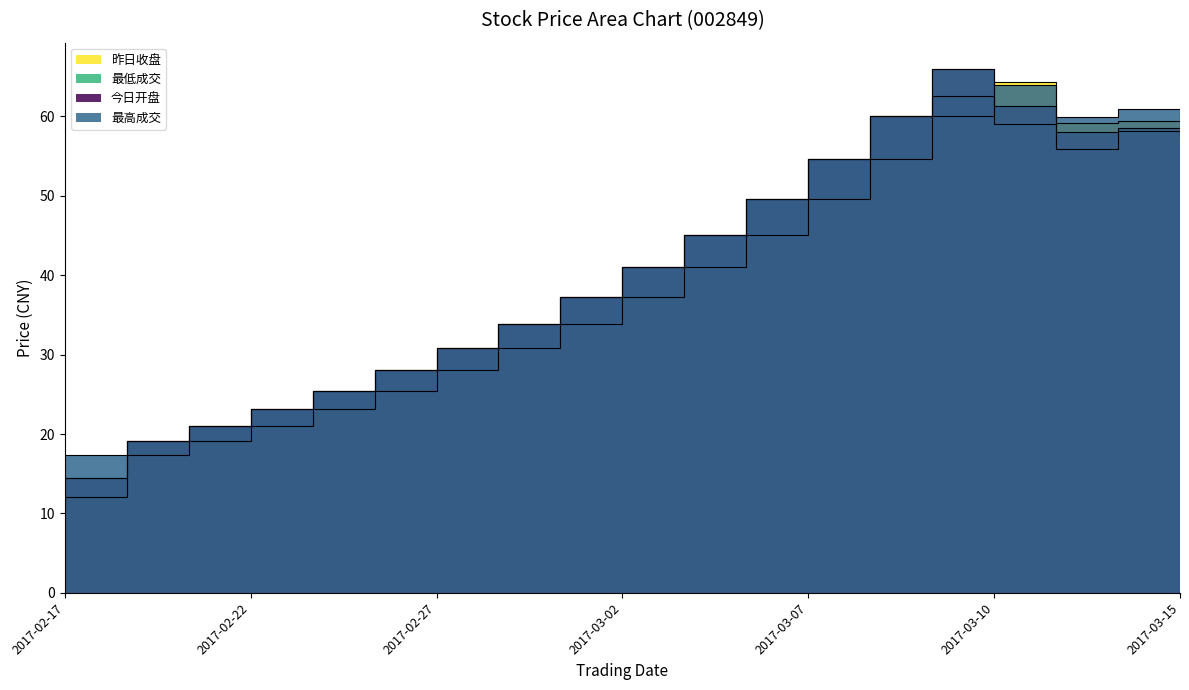

True or false: 最低成交 and 今日开盘 intersect in this chart.

False